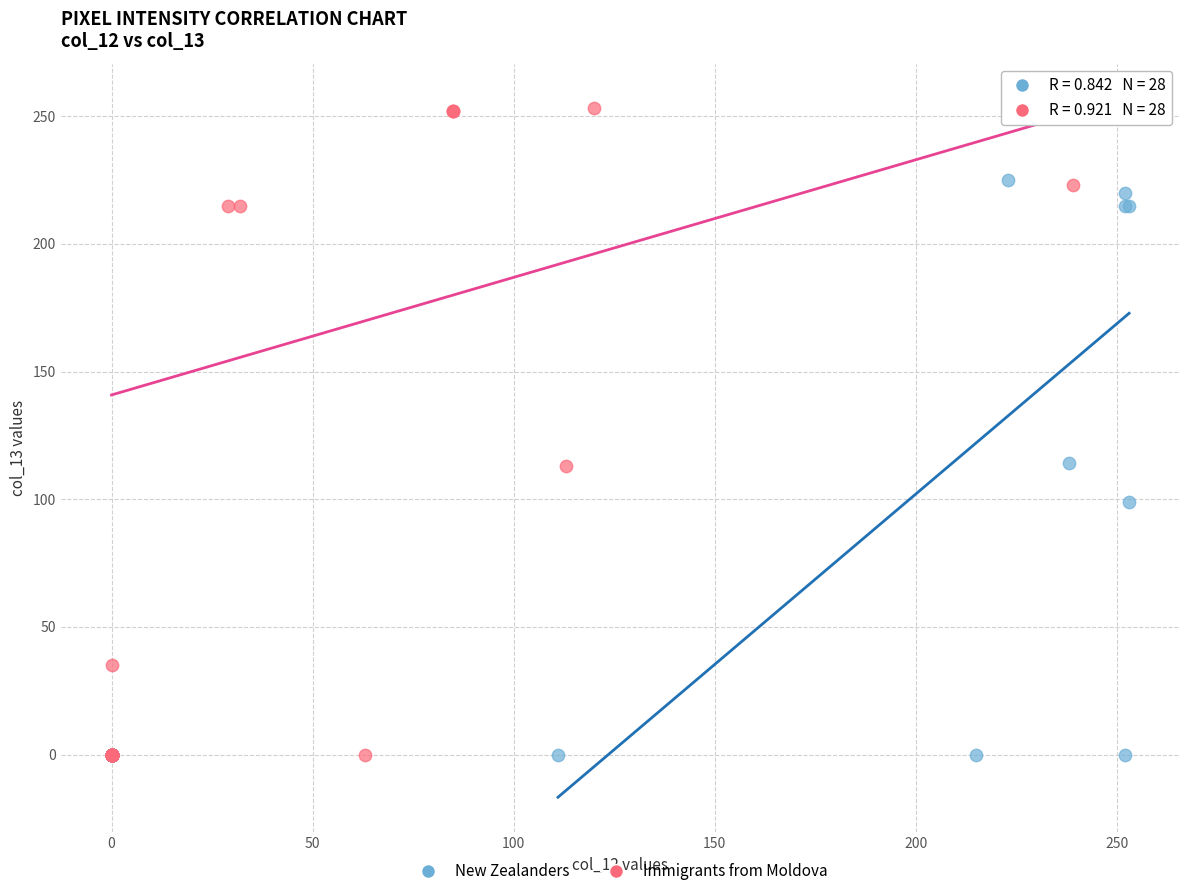

What are all the series names shown in the legend?

New Zealanders, Immigrants from Moldova